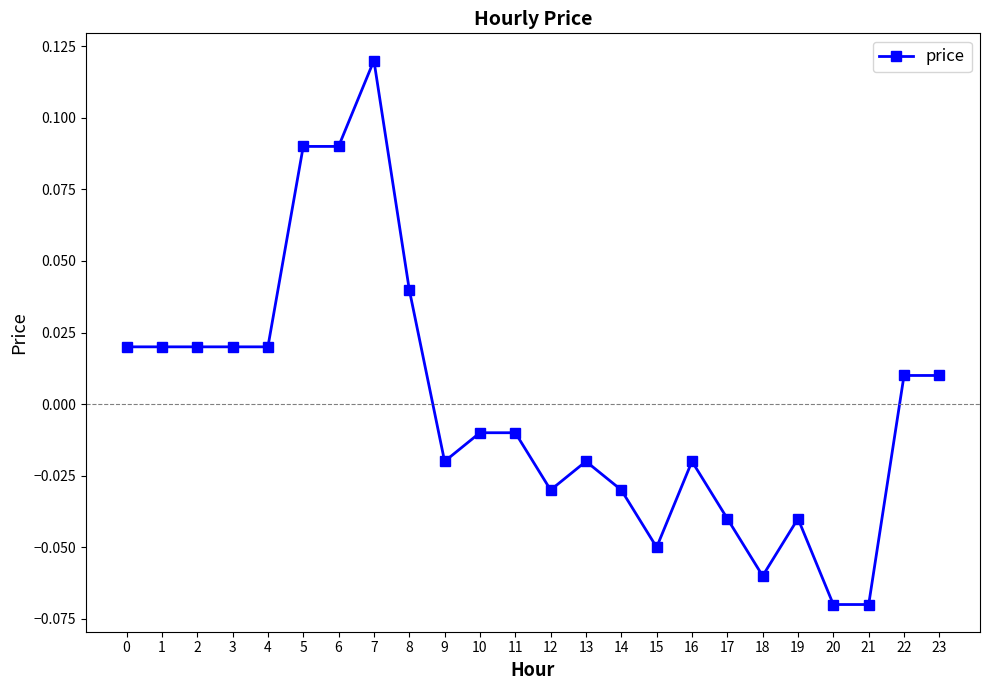

How many values are below zero?

13